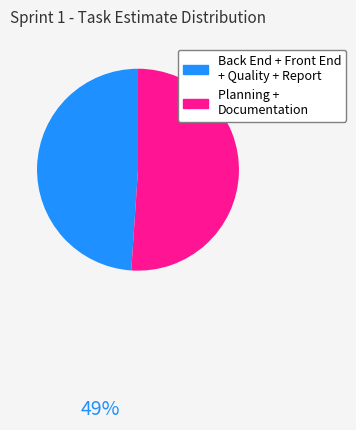

What is the ratio of the value at Planning + Documentation to the value at Back End + Front End + Quality + Report?

1.0